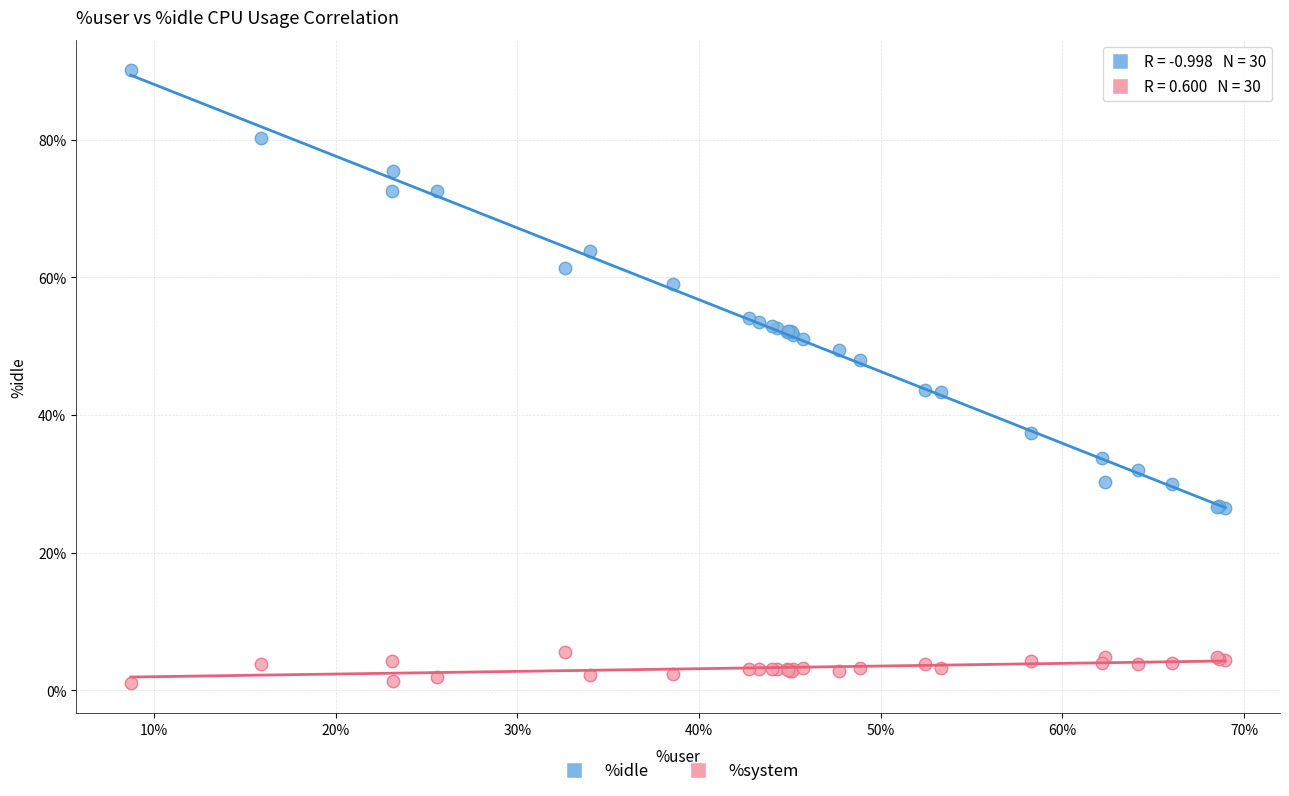

Which series reaches the maximum Y coordinate?

%idle